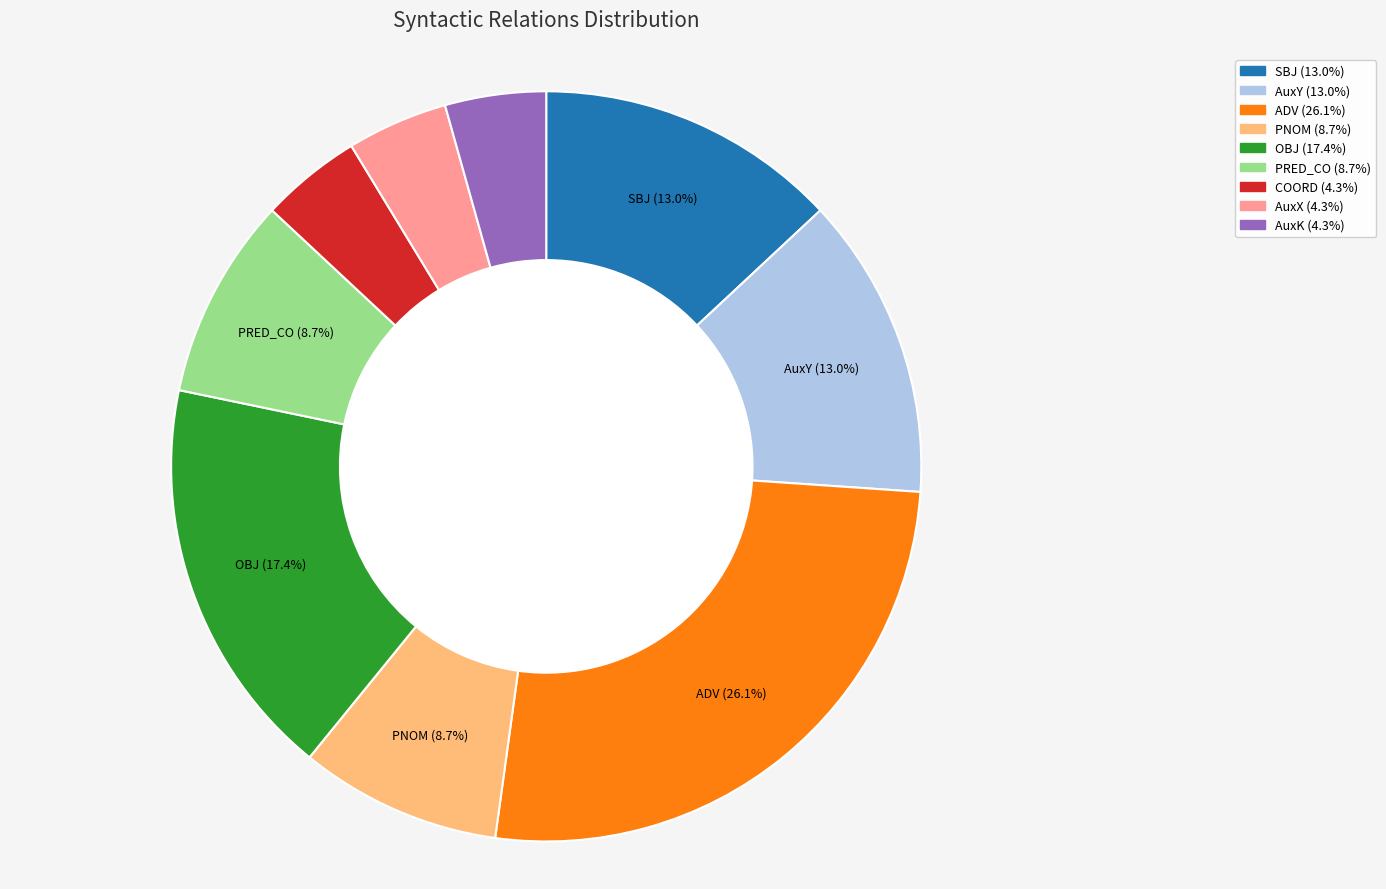

To the nearest percent, what is the average slice percentage?

11%